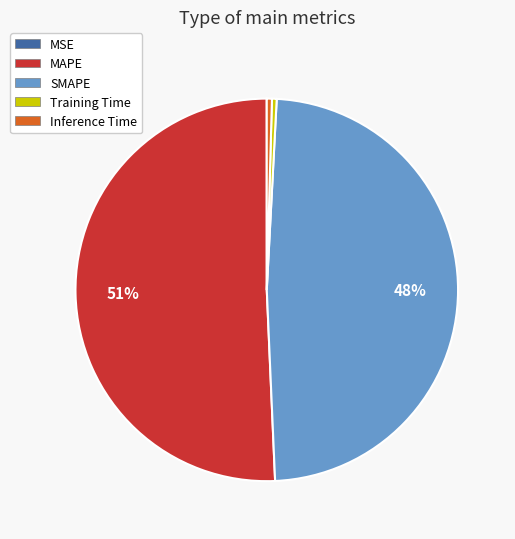

Do Training Time and MAPE together represent more than half of the pie?

Yes